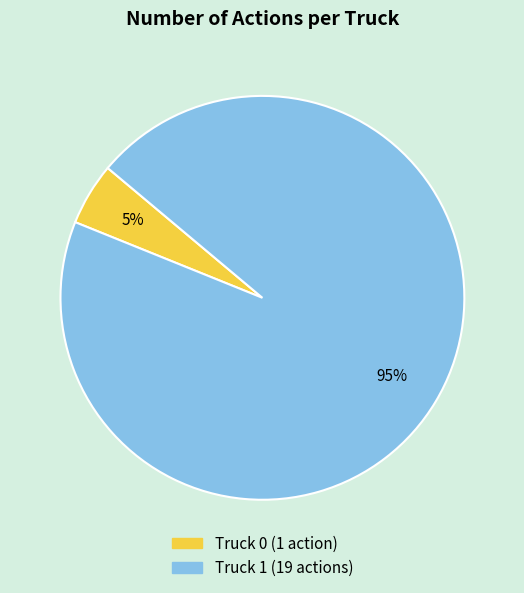

How many segments does this pie chart have?

2